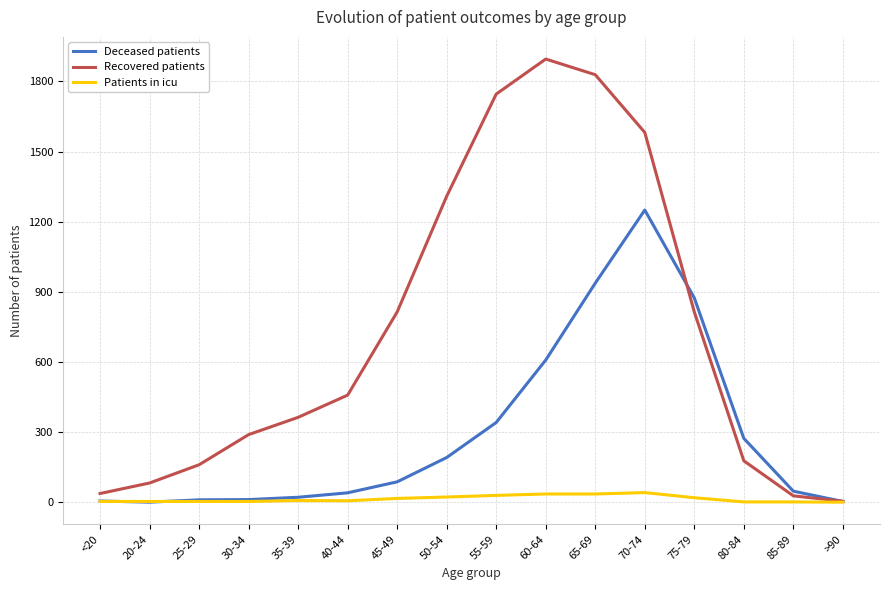

At which category is the sum across all series the highest?

70-74